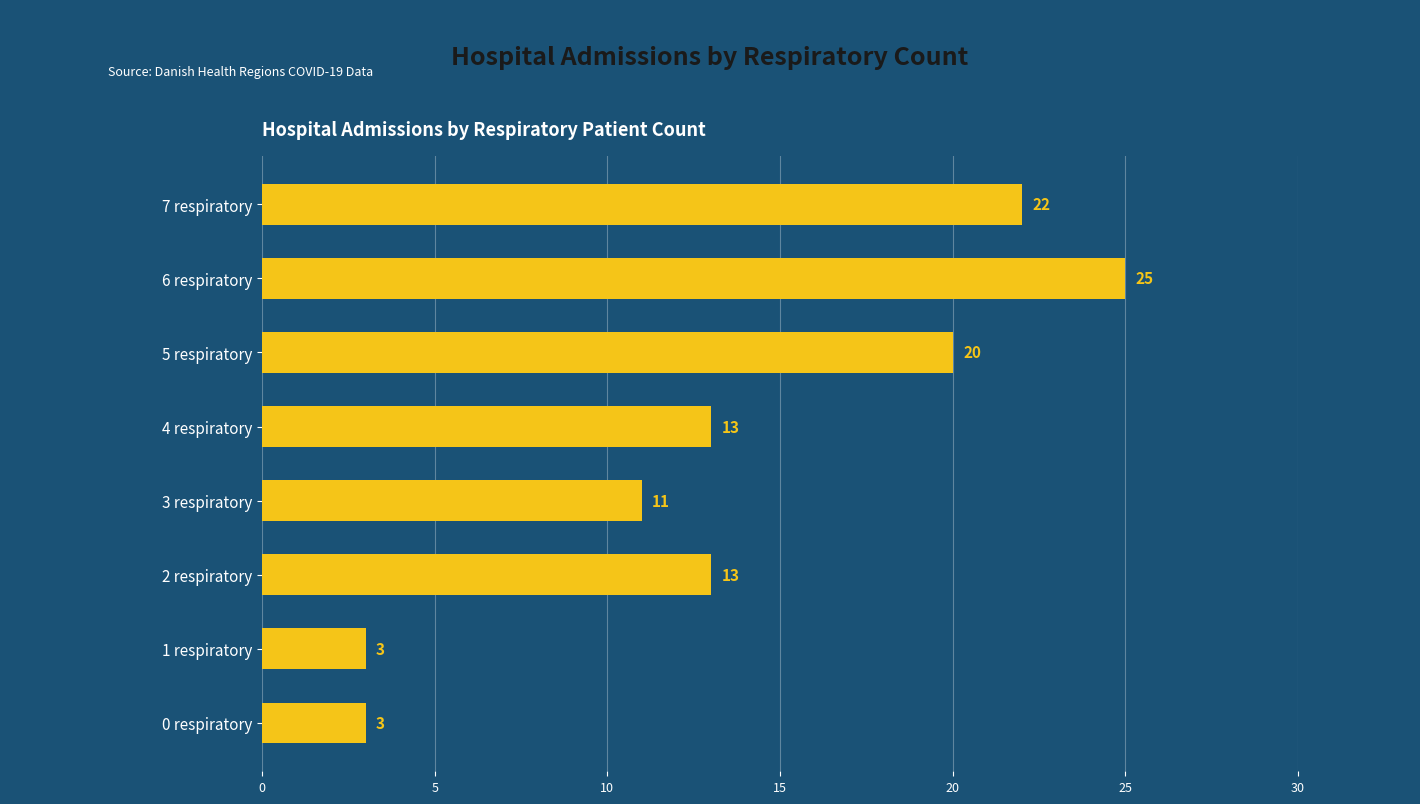

What is the approximate value at 7 respiratory?

22